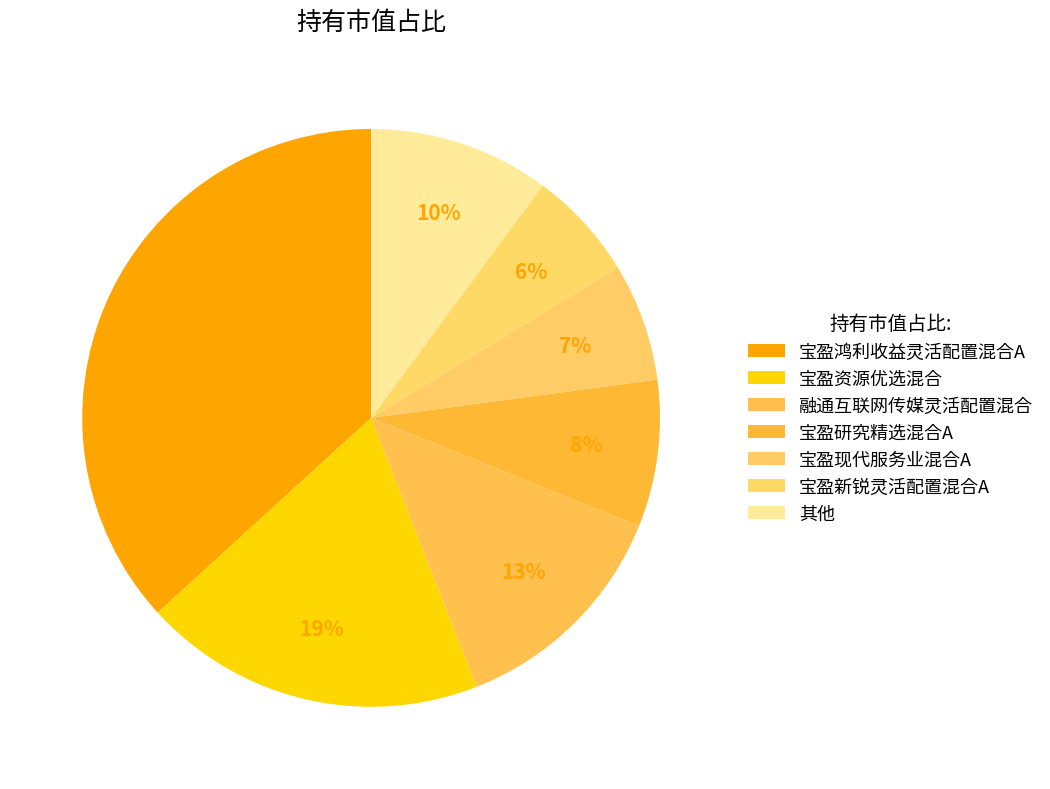

True or false: 宝盈研究精选混合A accounts for 8% of the total.

True